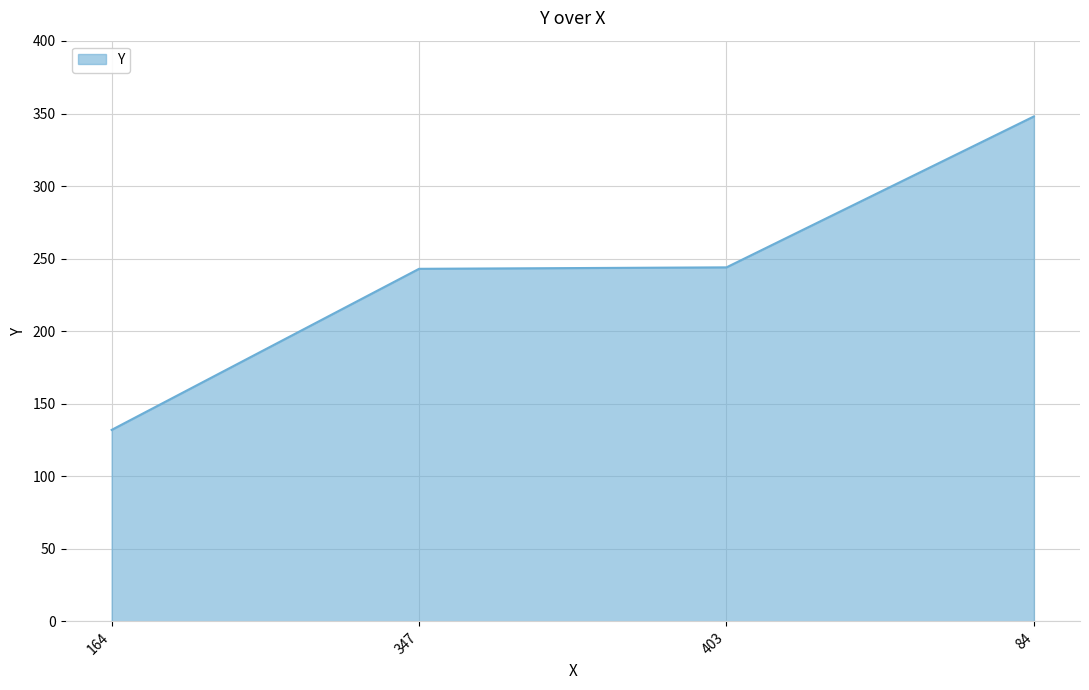

What is the change in value from 164 to 84?

+216